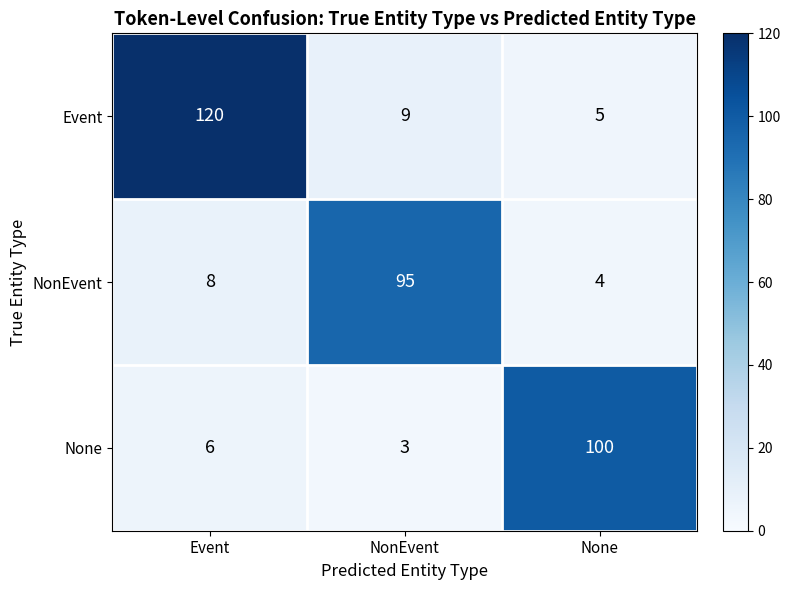

What is the difference between the maximum and second lowest values in the NonEvent series?

87